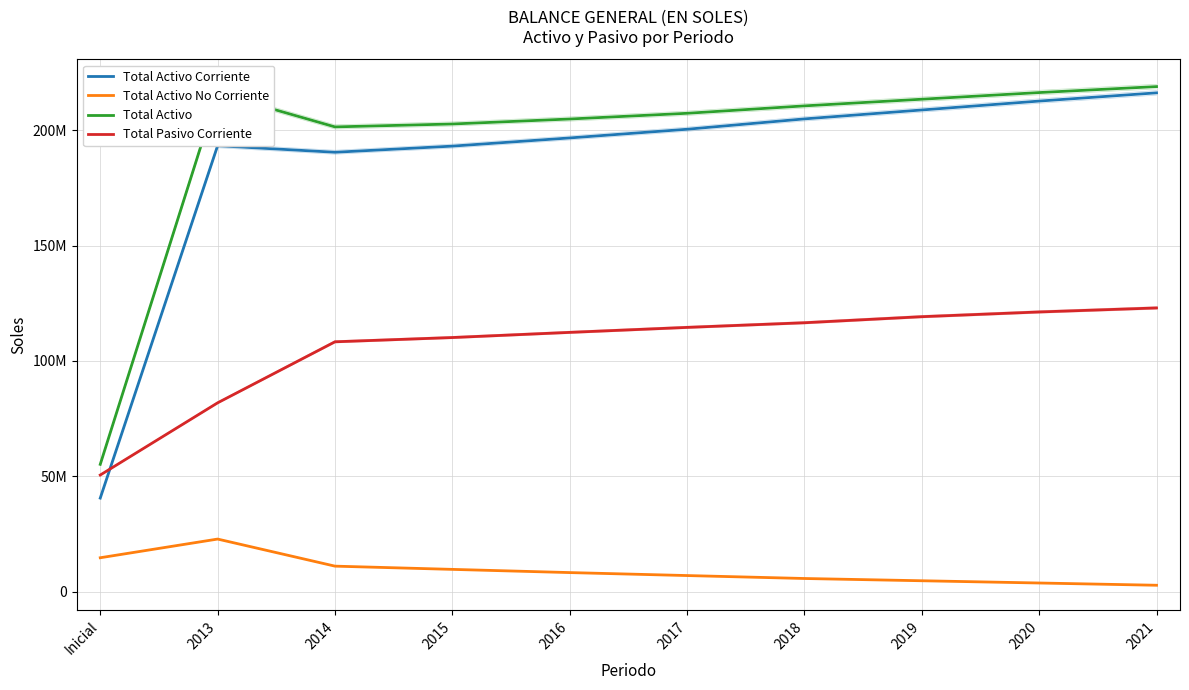

At how many categories does at least one series exceed 44220108?

10